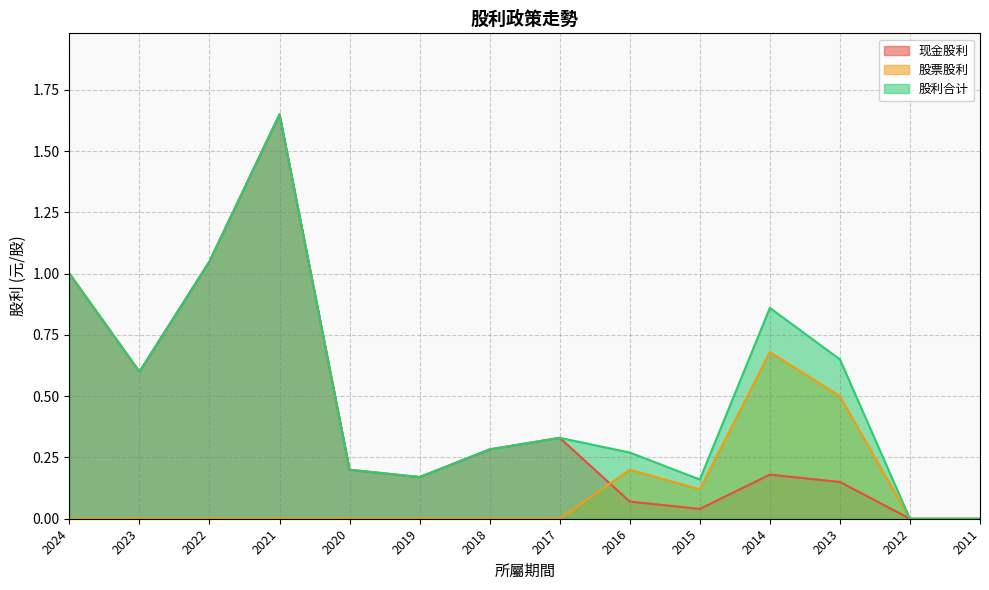

The 股票股利 series shows 0.0 at 2022. True or false?

True